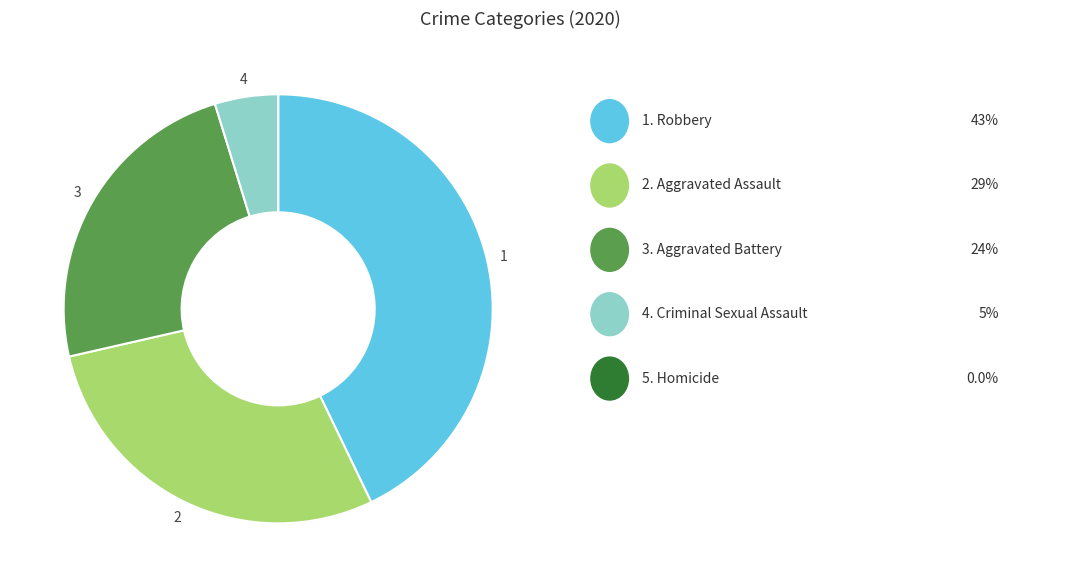

Is there a majority slice in this chart?

No